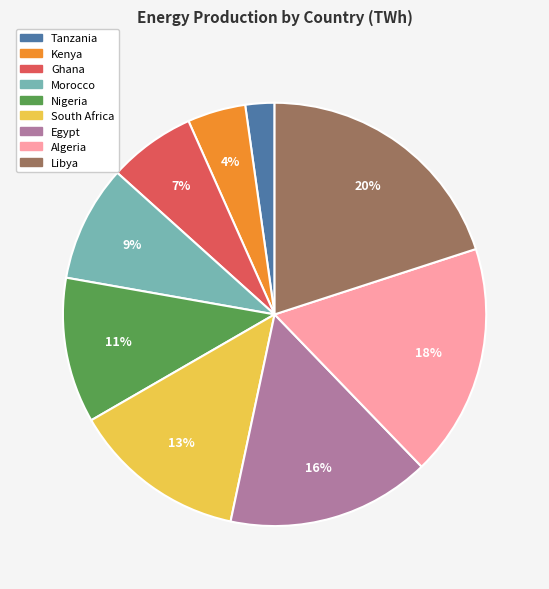

Combined, do Ghana and Tanzania account for over 50%?

No